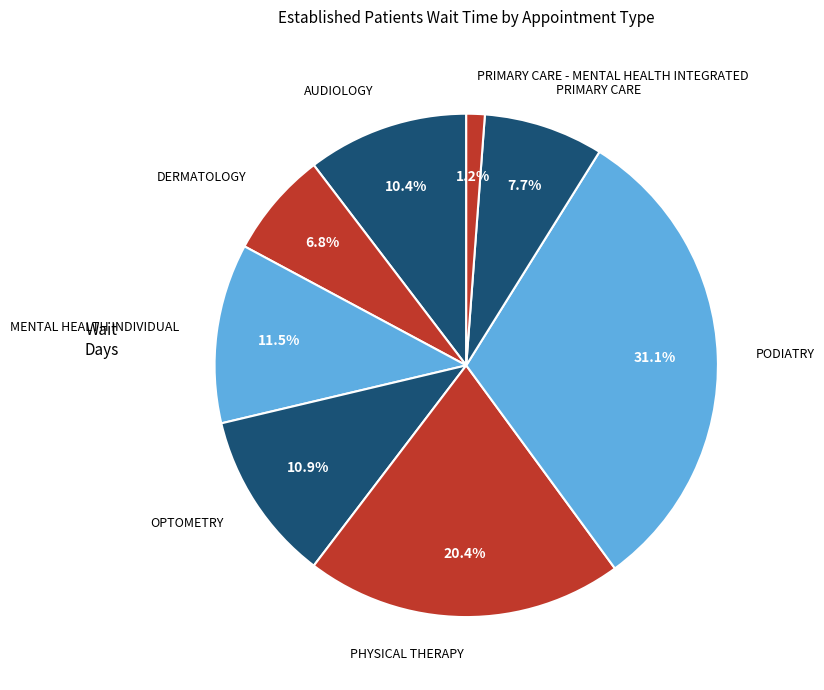

True or false: OPTOMETRY accounts for 11% of the total.

True